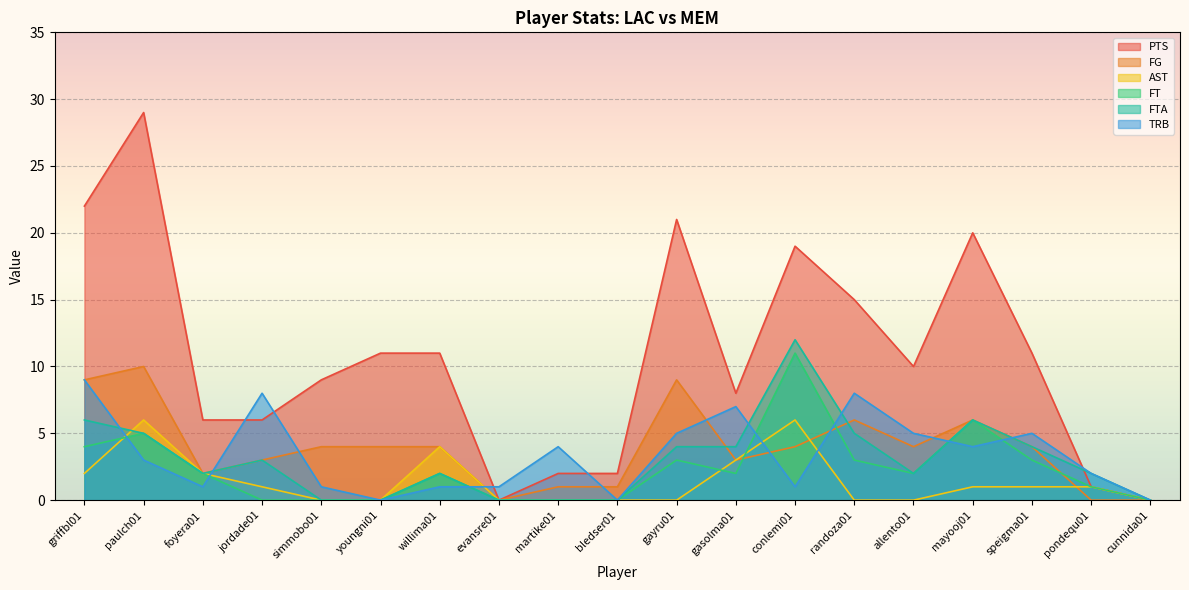

What is the sum of the FG values at youngni01 and jordade01?

7